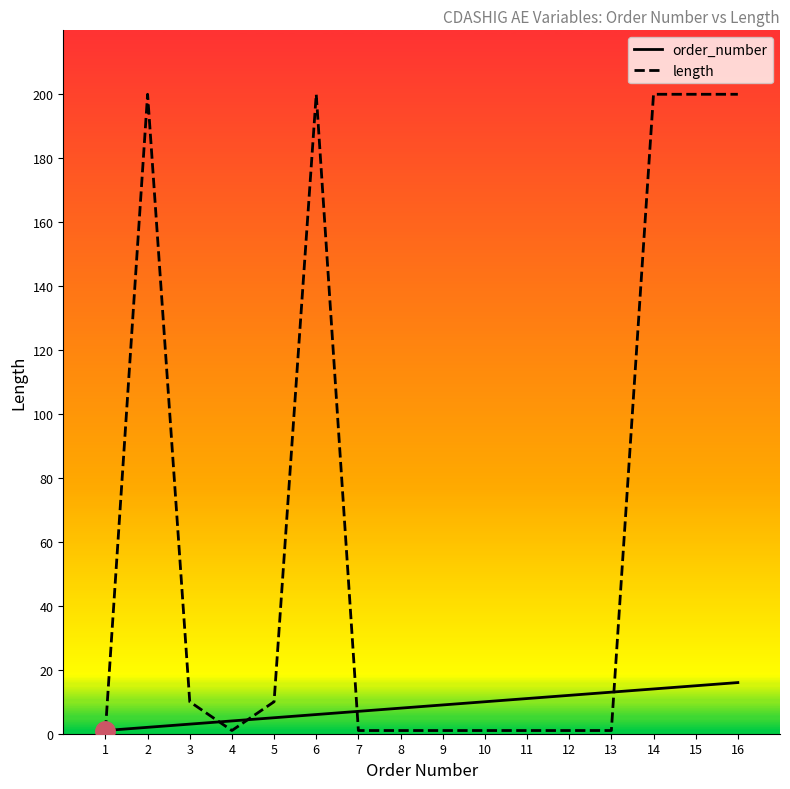

At which category does length reach its first local peak?

2